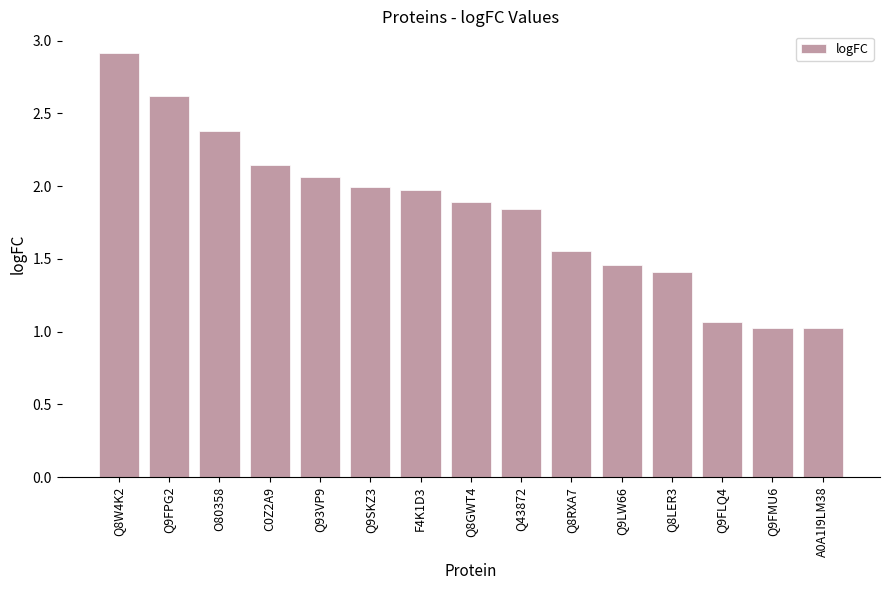

What is the difference between the maximum and minimum values?

1.9